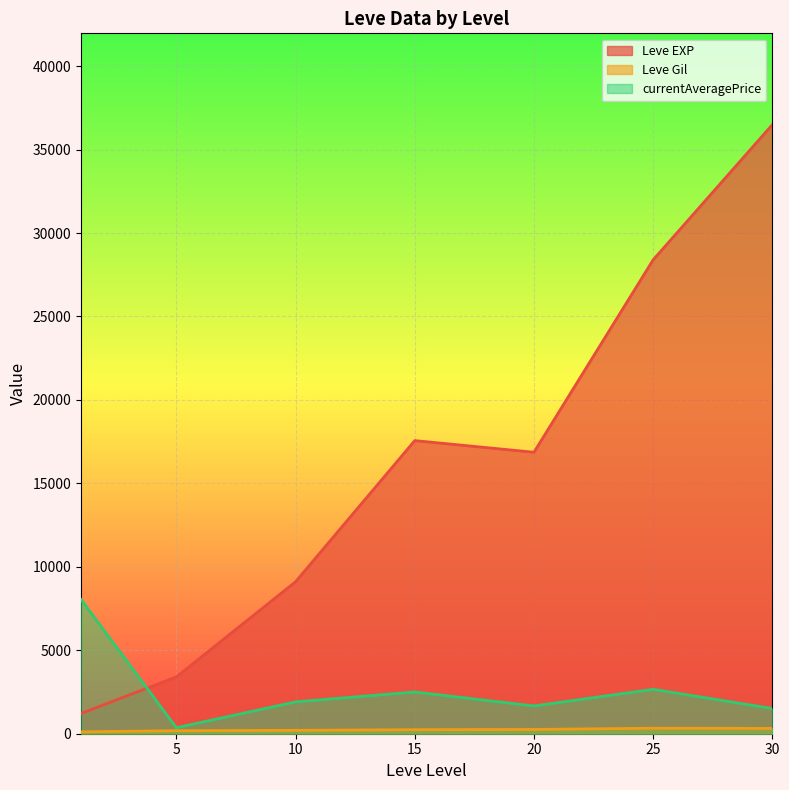

Which series ends up on top after the final intersection of currentAveragePrice and Leve EXP?

Leve EXP